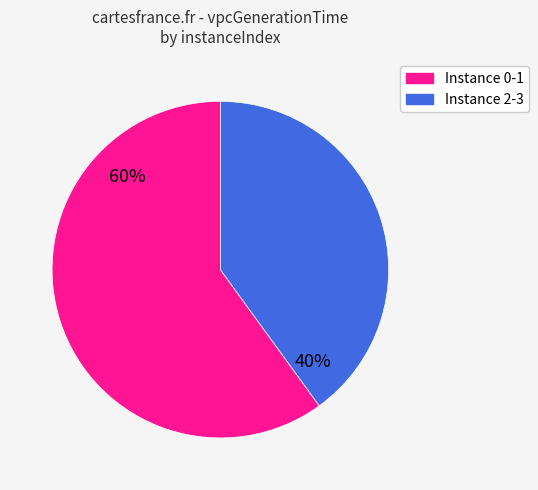

To the nearest percent, what is the average slice percentage?

50%